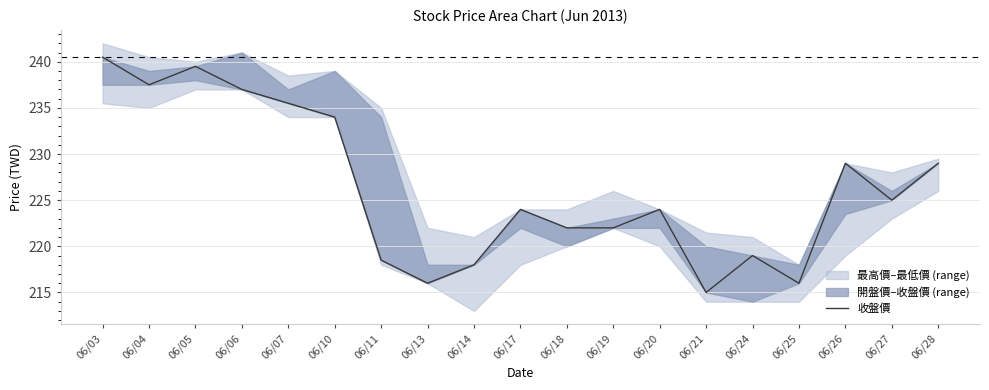

What is the difference between the maximum and minimum values?

25.5